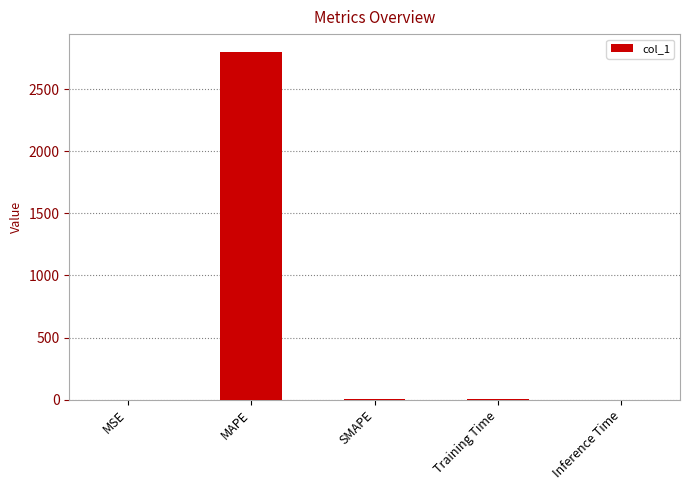

At which category does the chart reach its peak across all series?

MAPE